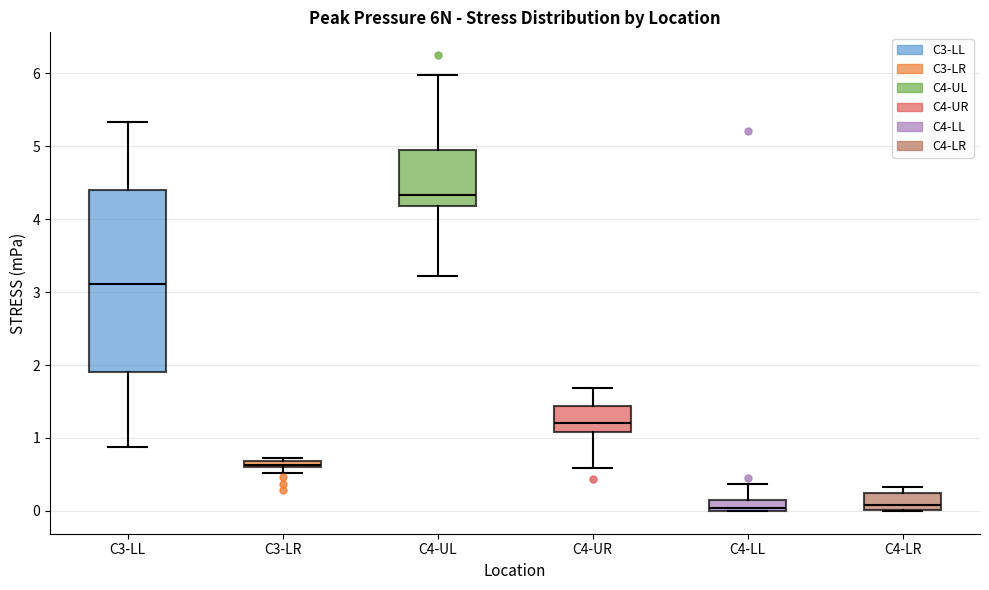

Where is the upper edge of the box for C3-LR on the y-axis? The values are not printed on the chart, so give them approximately, as read against the axis.

0.7